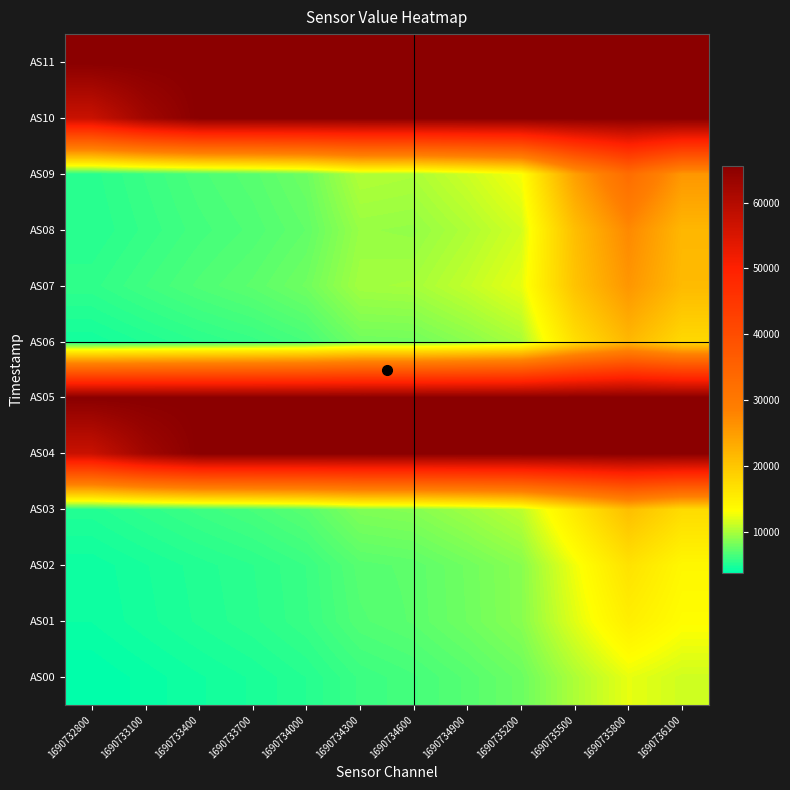

List the series in order of their peak value, lowest first.

AS00, AS01, AS02, AS03, AS06, AS07, AS08, AS09, AS04, AS05, AS10, AS11